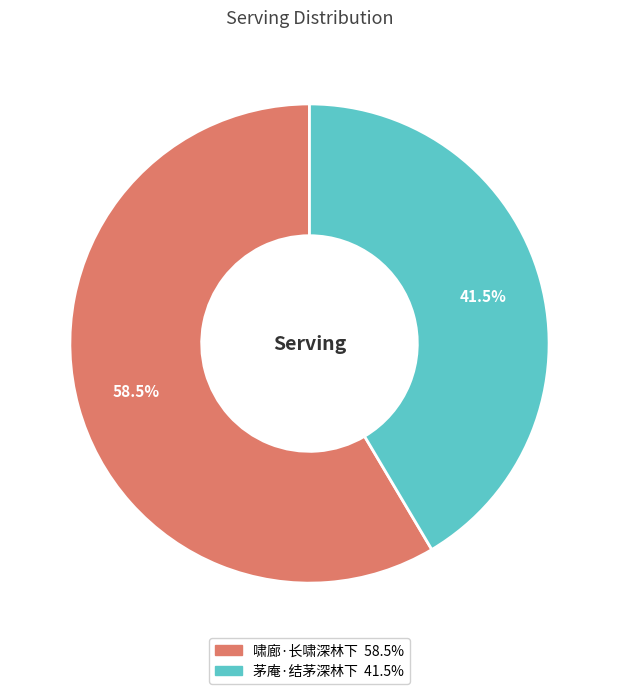

Is the sum of 茅庵·结茅深林下 and 啸廊·长啸深林下 greater than half?

Yes